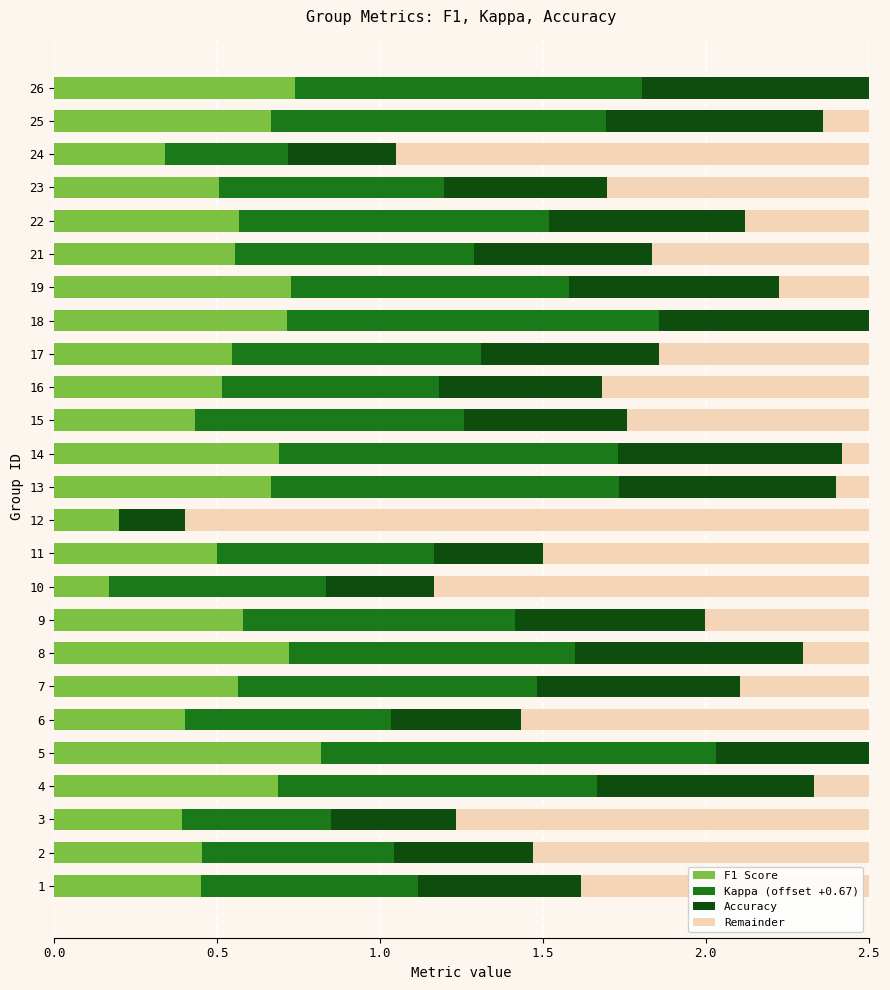

What are all the series names shown in the legend?

F1 Score, Kappa (offset +0.67), Accuracy, Remainder